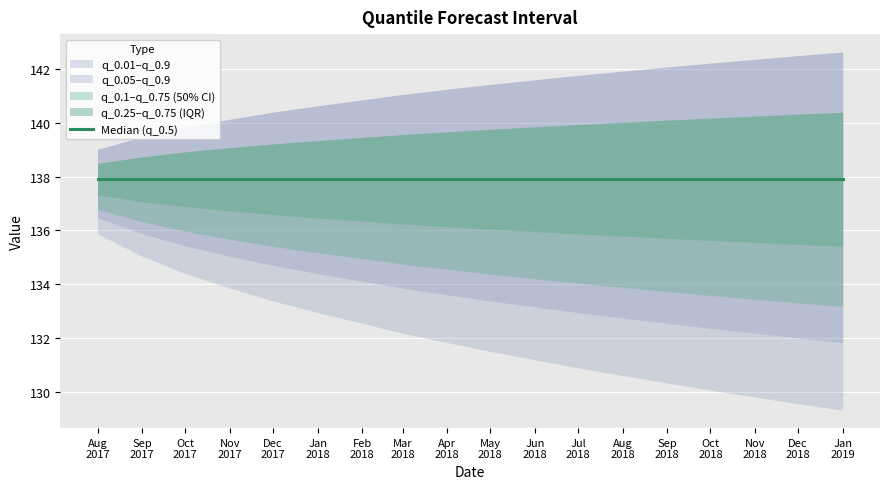

True or false: q_0.25 has a value of 225.2 at 2018-03-01.

False